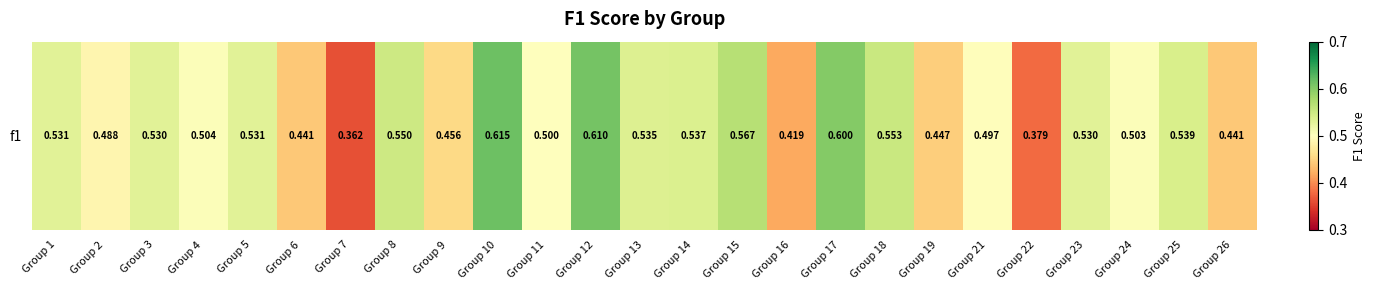

What is the difference between the maximum and second lowest values?

0.2